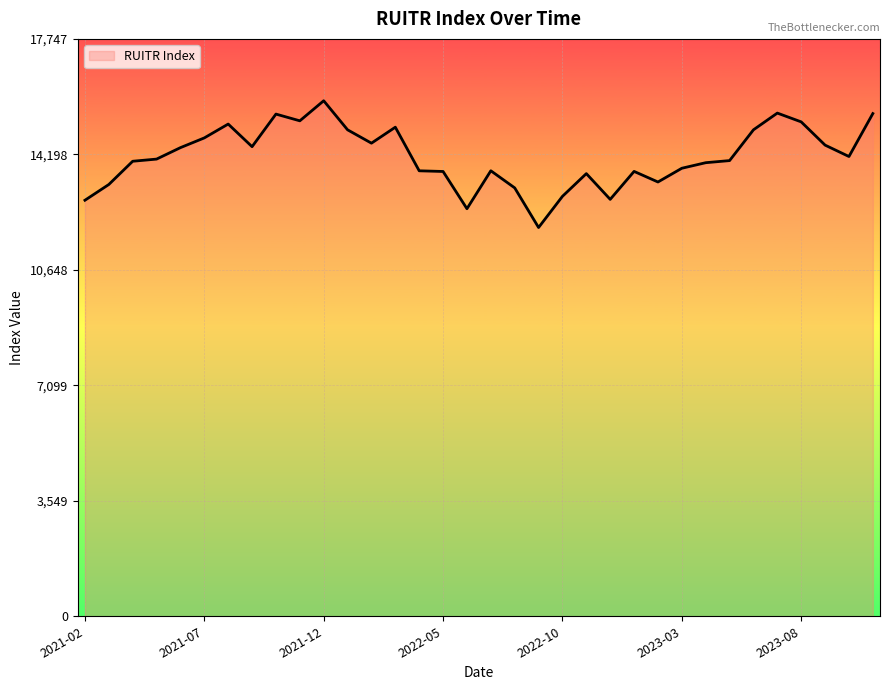

What is the difference between the maximum and minimum values?

3896.4